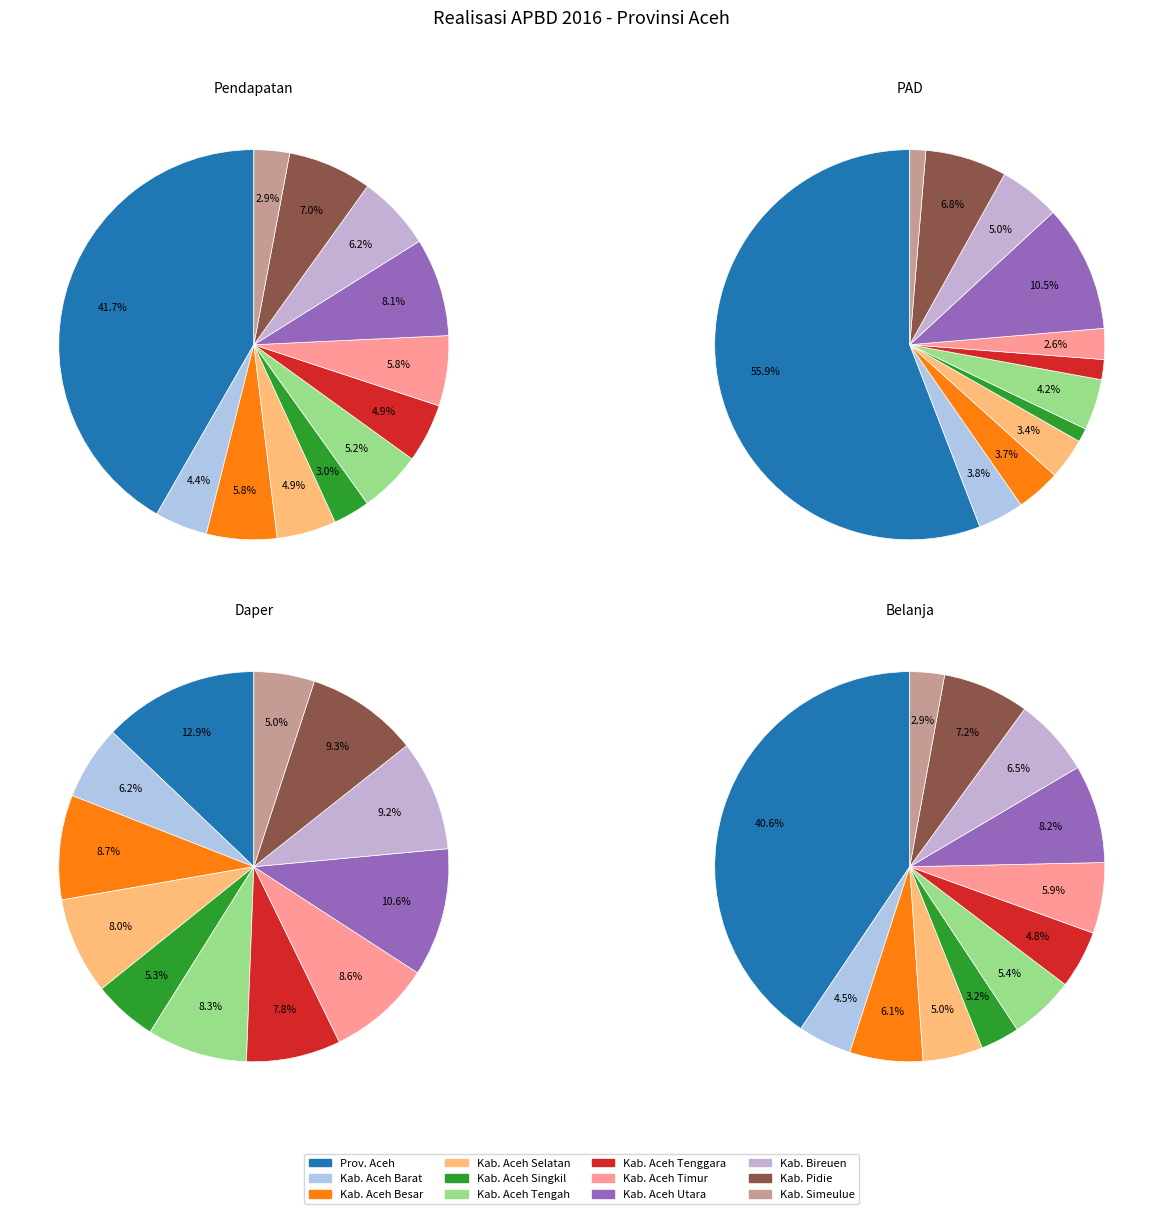

Which category has the biggest portion of the pie?

Prov. Aceh